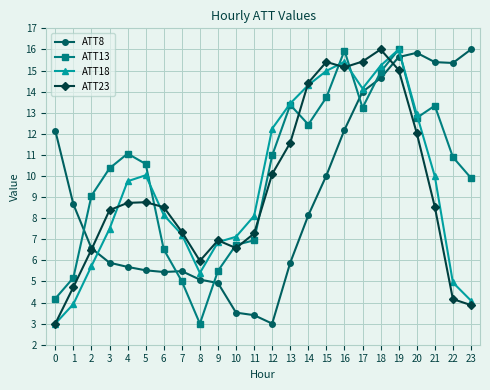

Which category has the highest value in the ATT18 series?

19